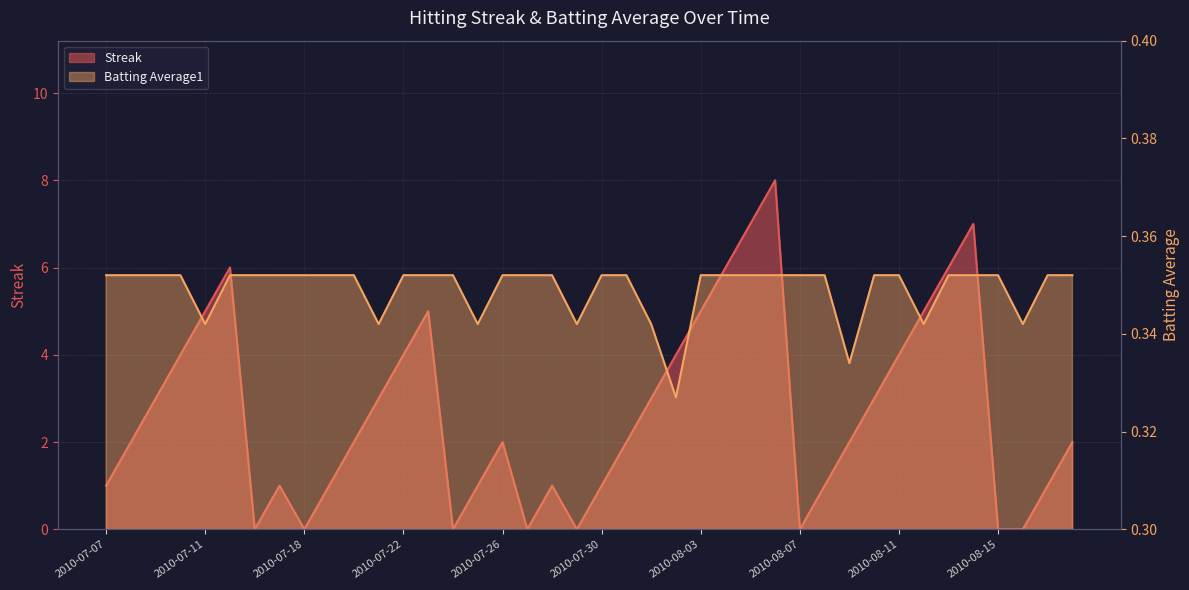

Which category has the lowest value across all series?

2010-07-16